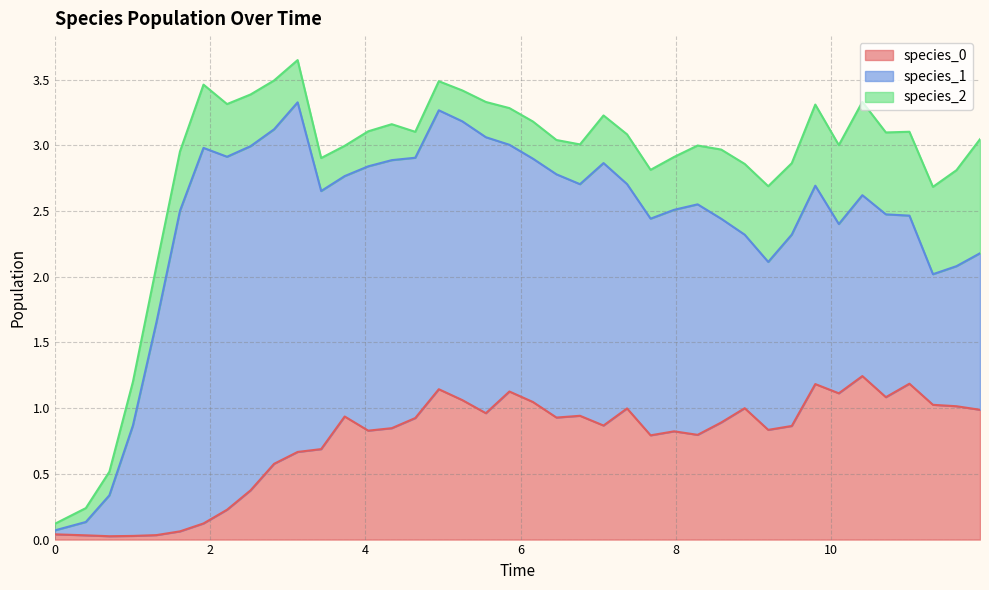

What is the difference between the maximum and minimum values in the species_0 series?

1.2